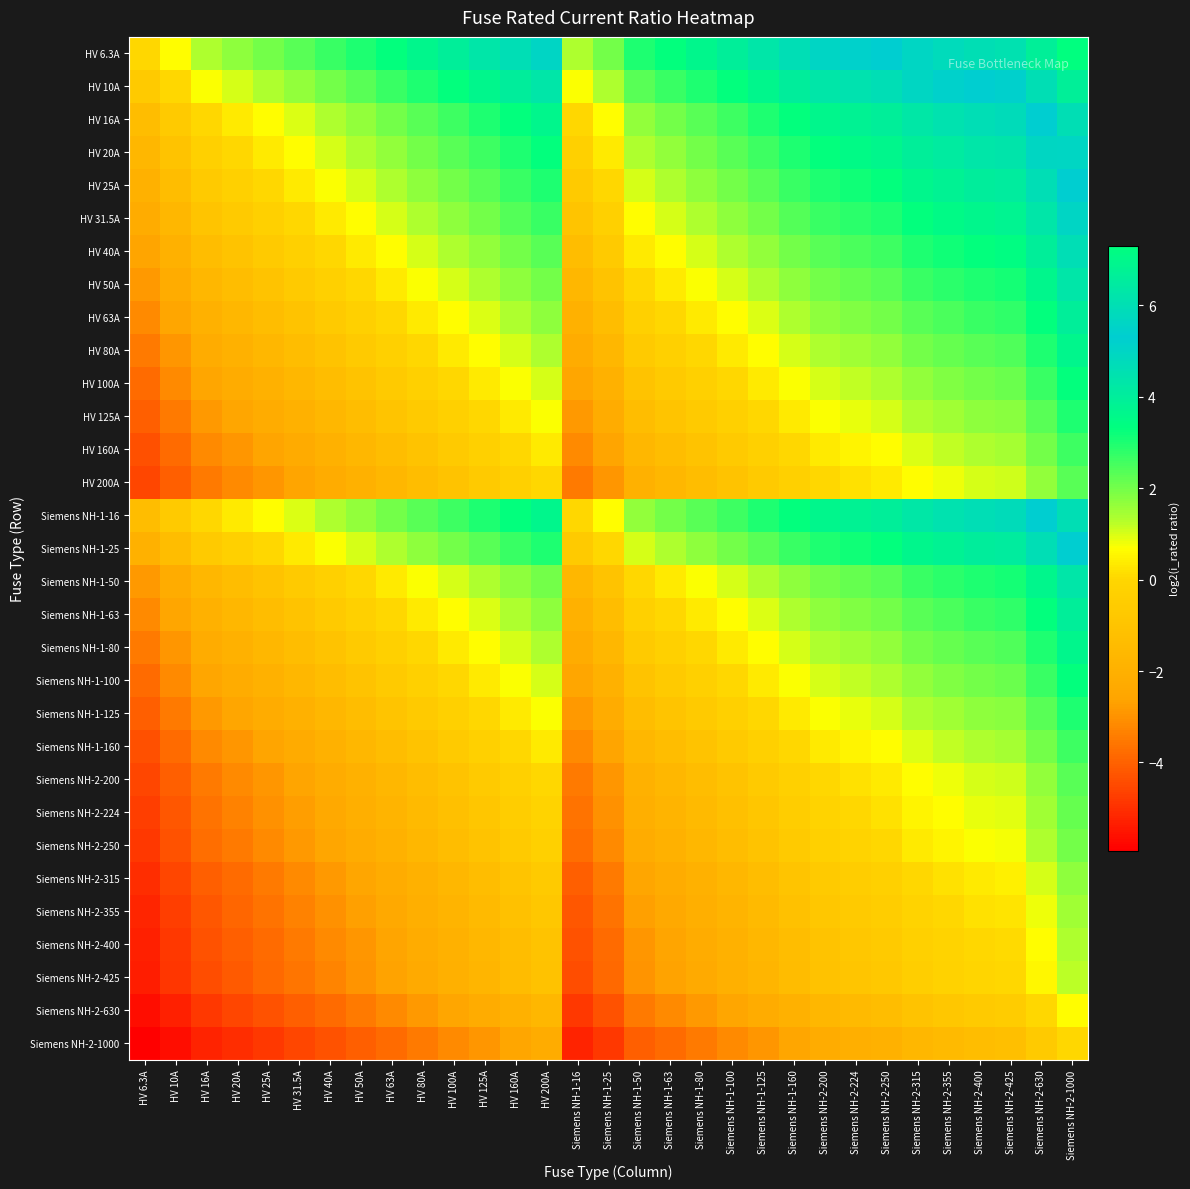

What is the total value across all series at Siemens NH-1-50?

-23.7